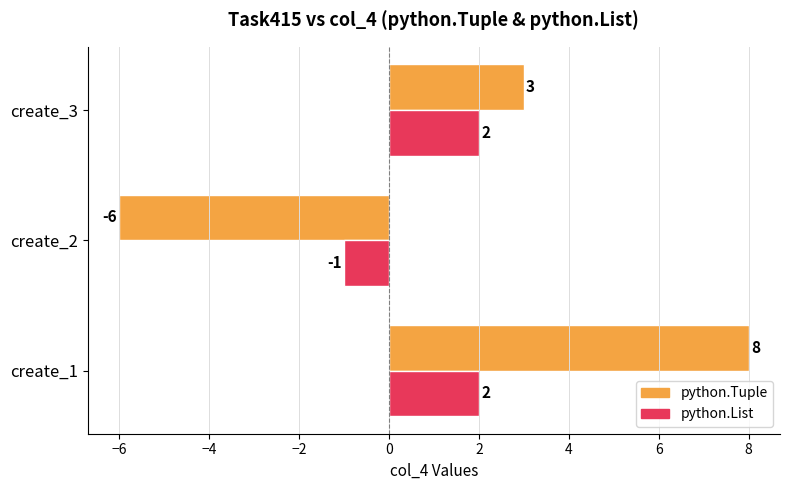

Which series has the largest range (max minus min)?

python.Tuple